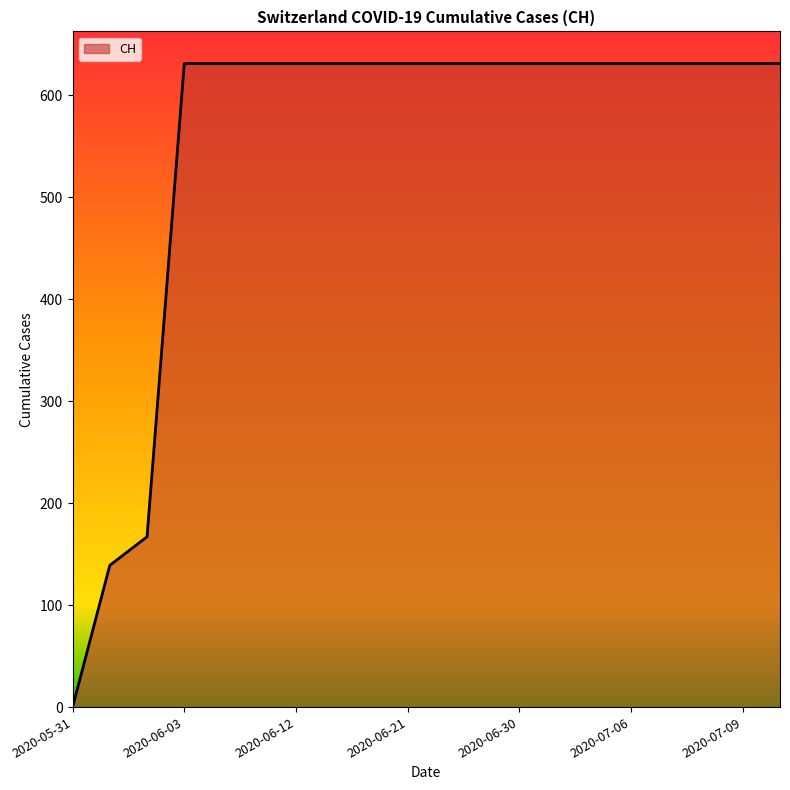

Reading left to right, extract all data points from this chart.

0	139	167	631	631	631	631	631	631	631	631	631	631	631	631	631	631	631	631	631